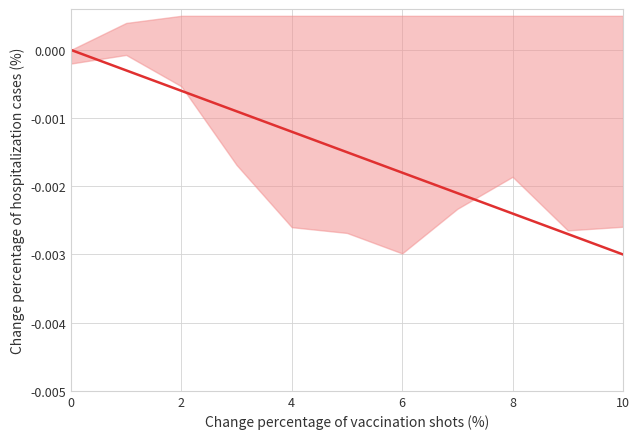

Count the number of categories in the chart.

11